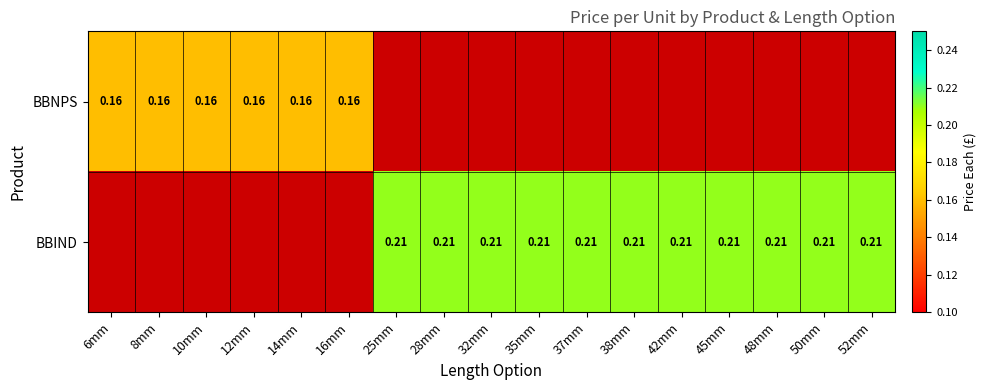

At how many categories does at least one series exceed 0?

17